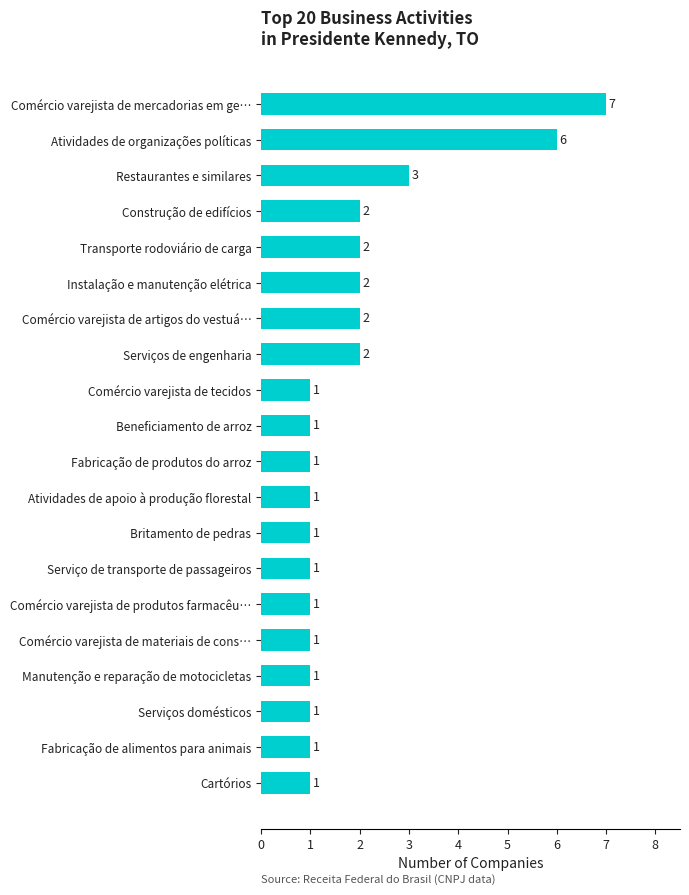

How many data points does each series have?

20